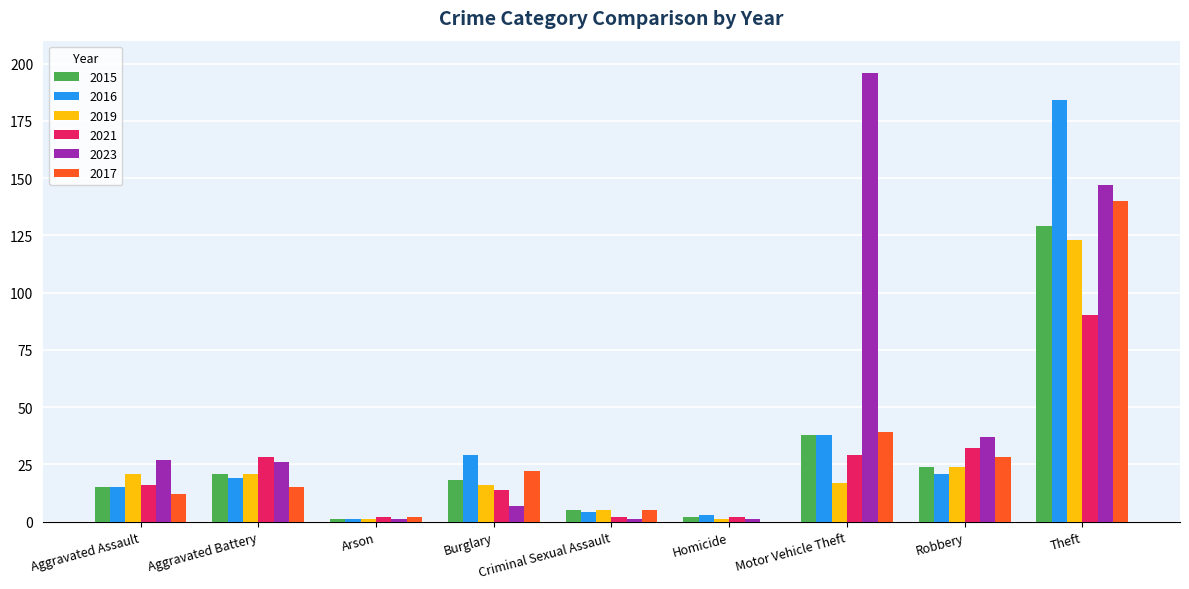

Is it true that 2015 equals 7 at Aggravated Assault?

False